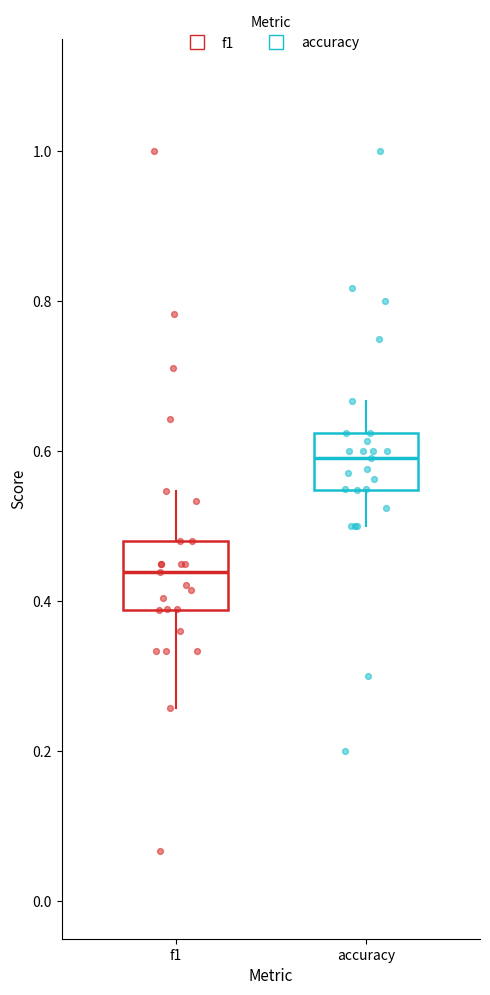

Which box's median line is the highest?

accuracy